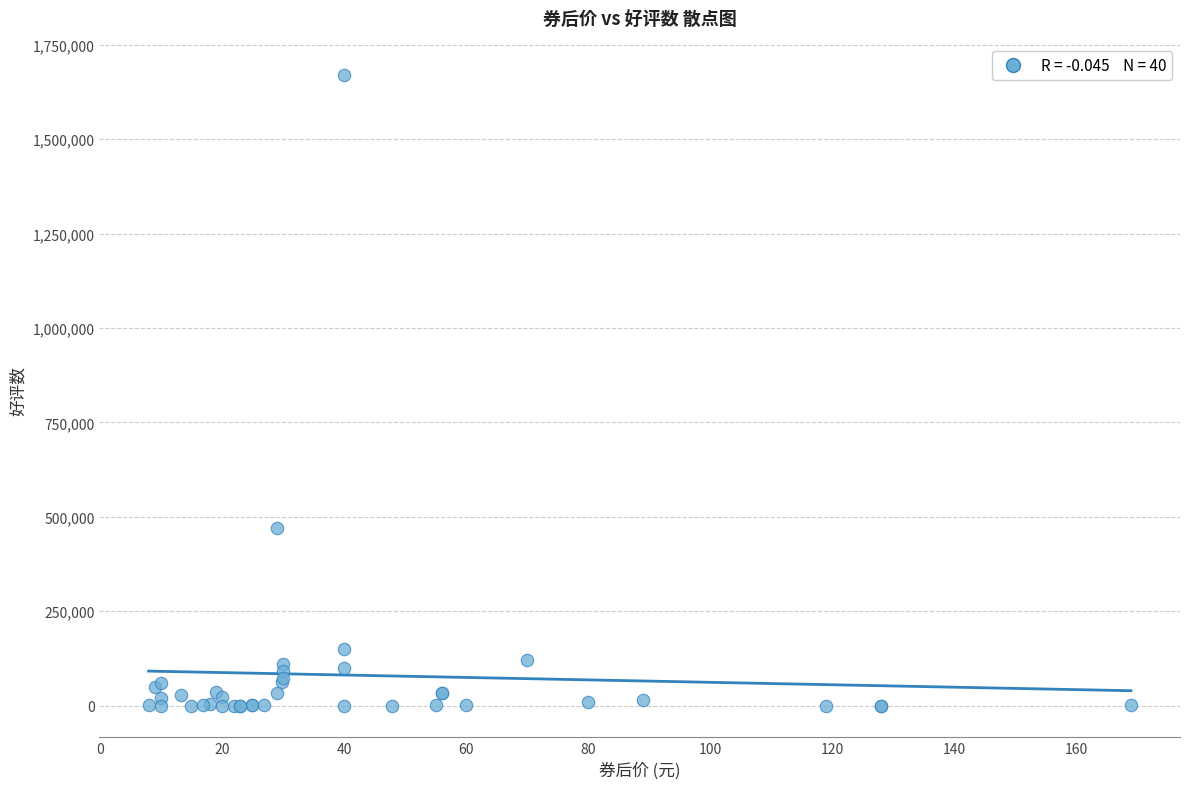

What Y value in the scatter plot is closest to 835005?

470000